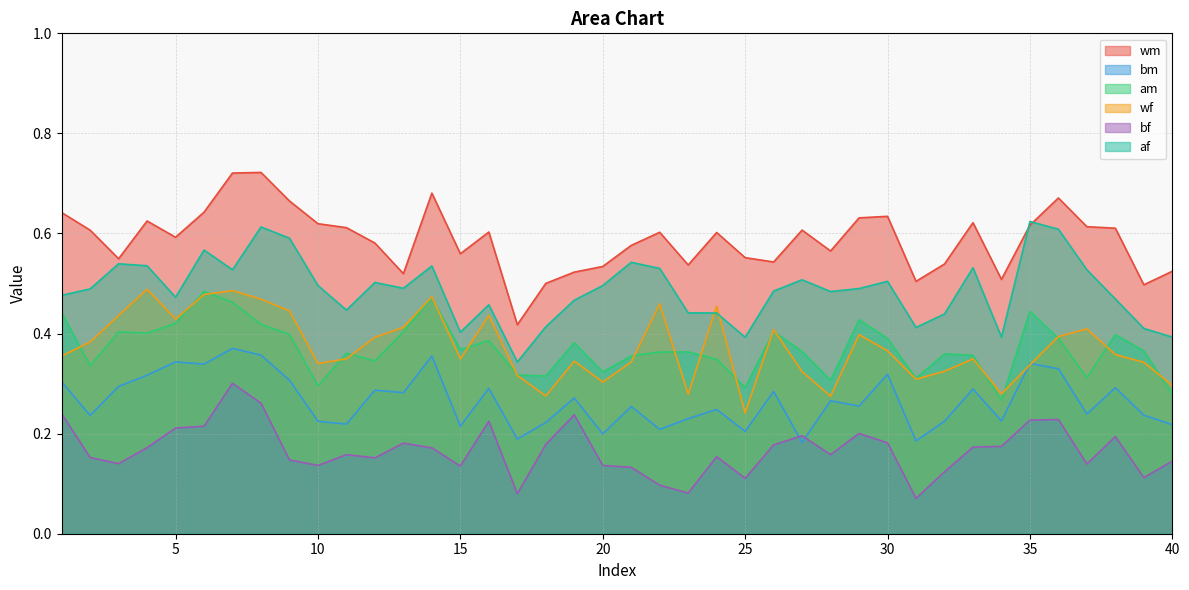

What is the highest value of the bm series?

0.4